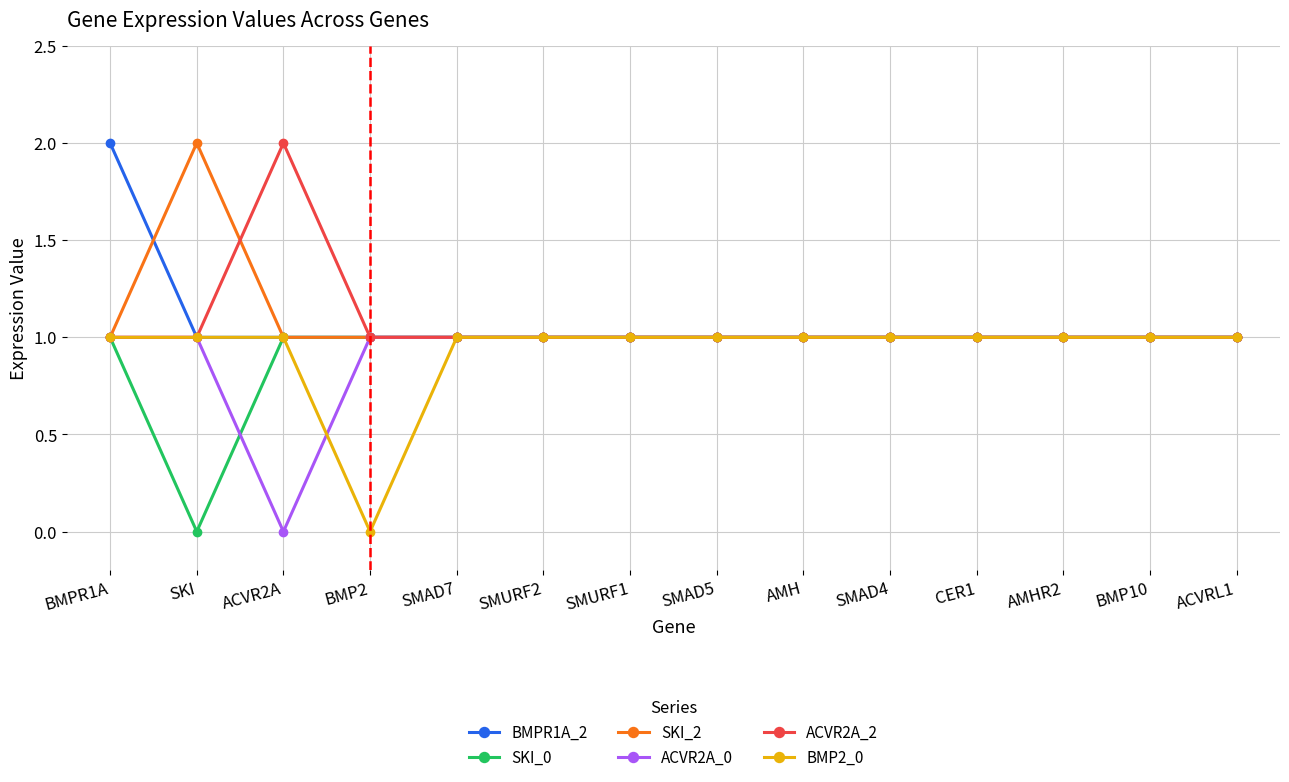

Is this an area chart (filled region under the line)?

No